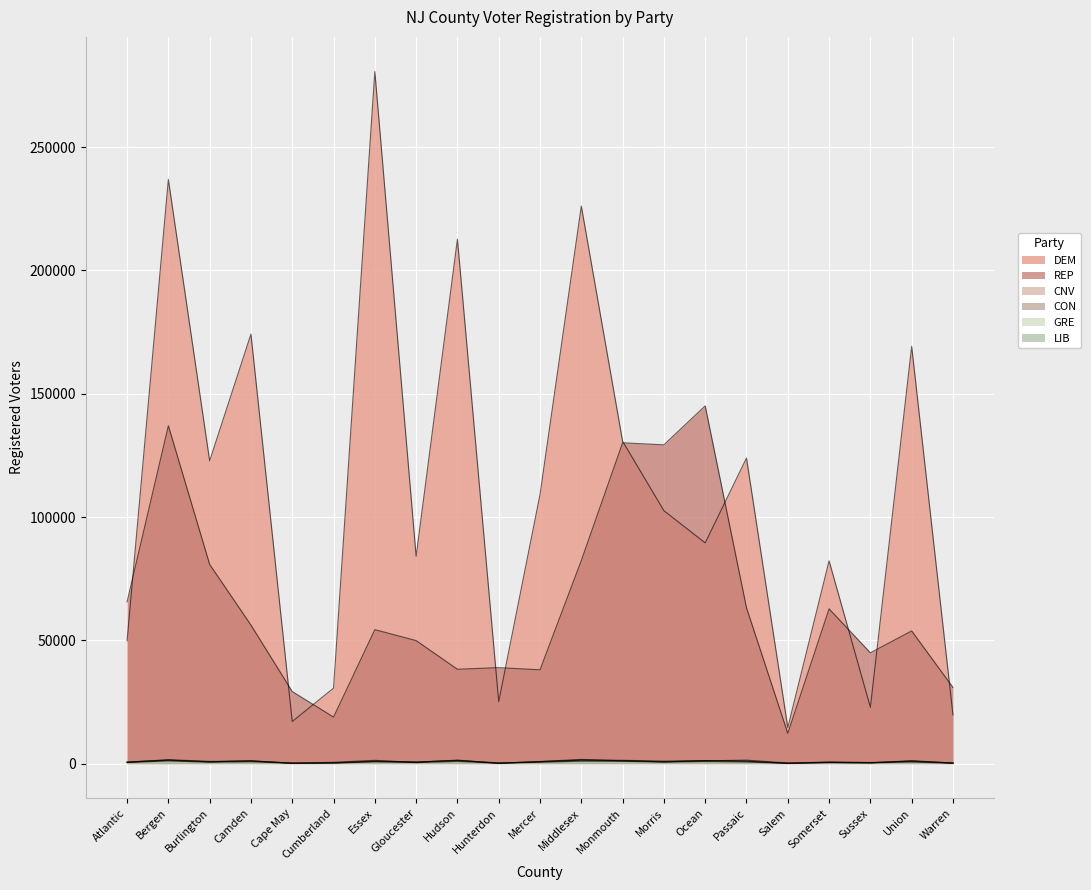

True or false: DEM has a value of 60066 at Ocean.

False